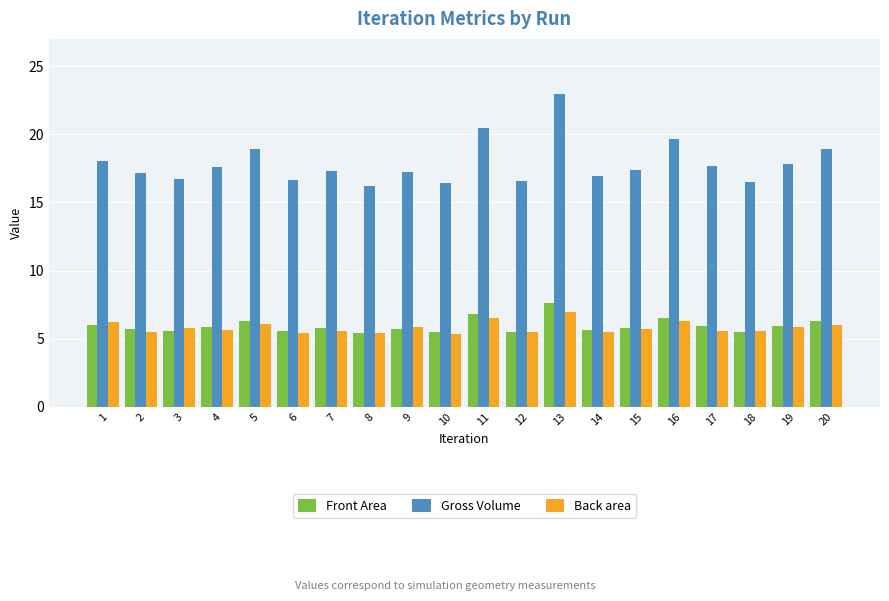

What is the difference between the highest and lowest values at 17?

12.2